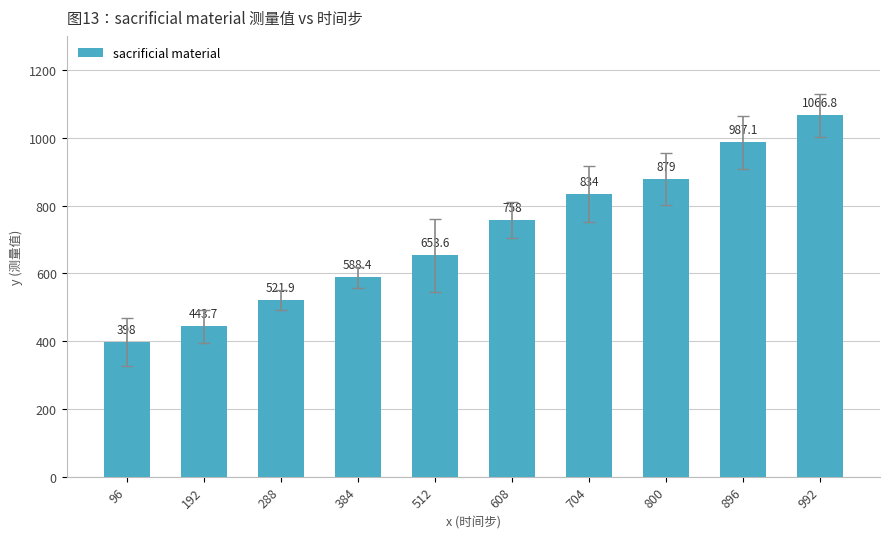

What is the value of the 4th bar from the left?

588.4